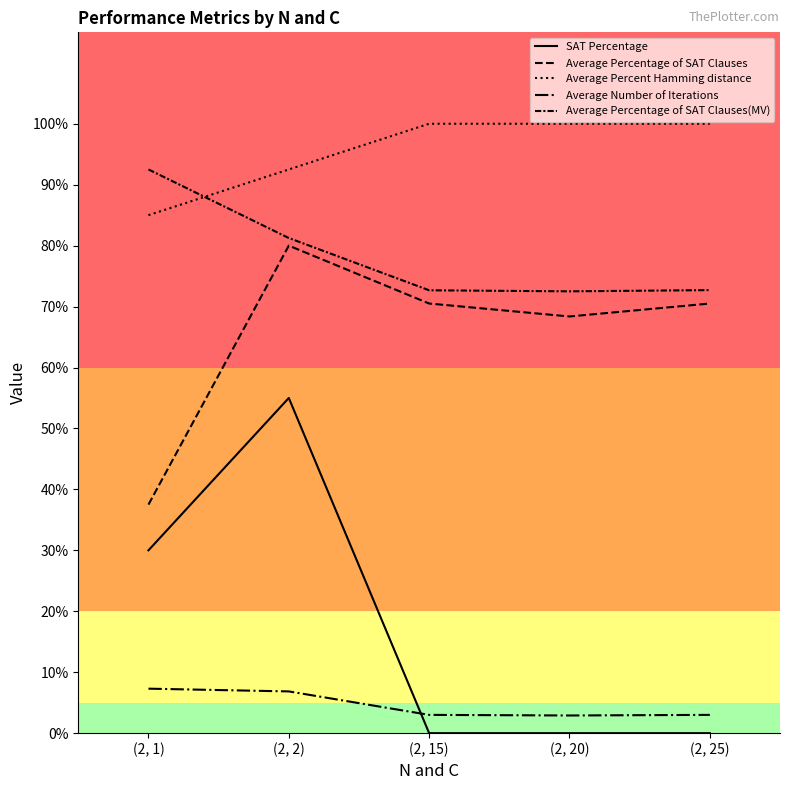

Does the chart display data point markers on the line(s)?

No